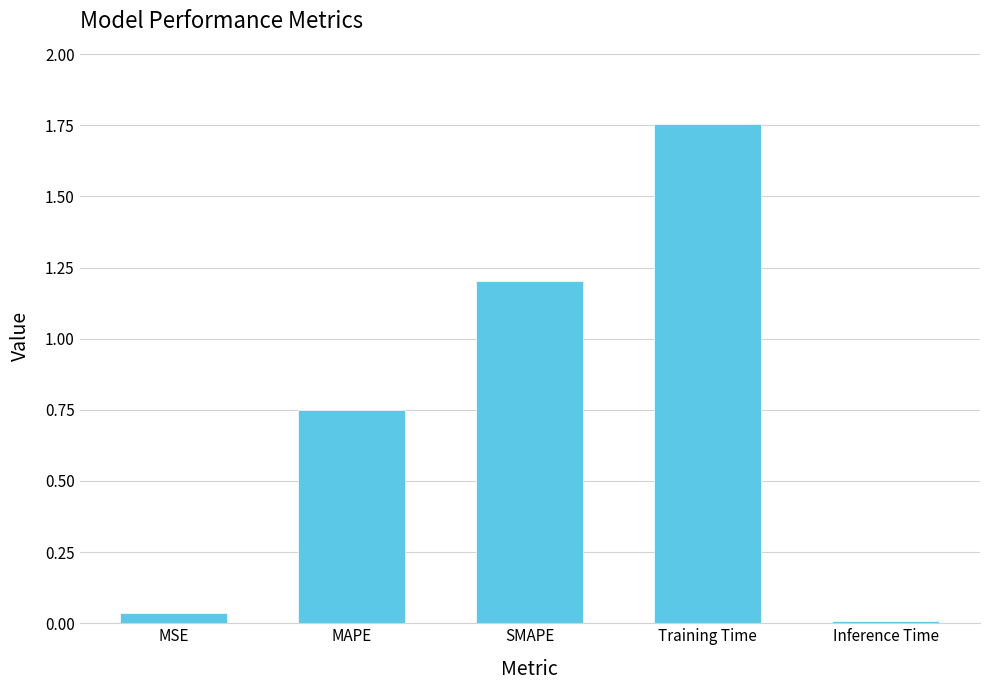

What position from the right is SMAPE?

3